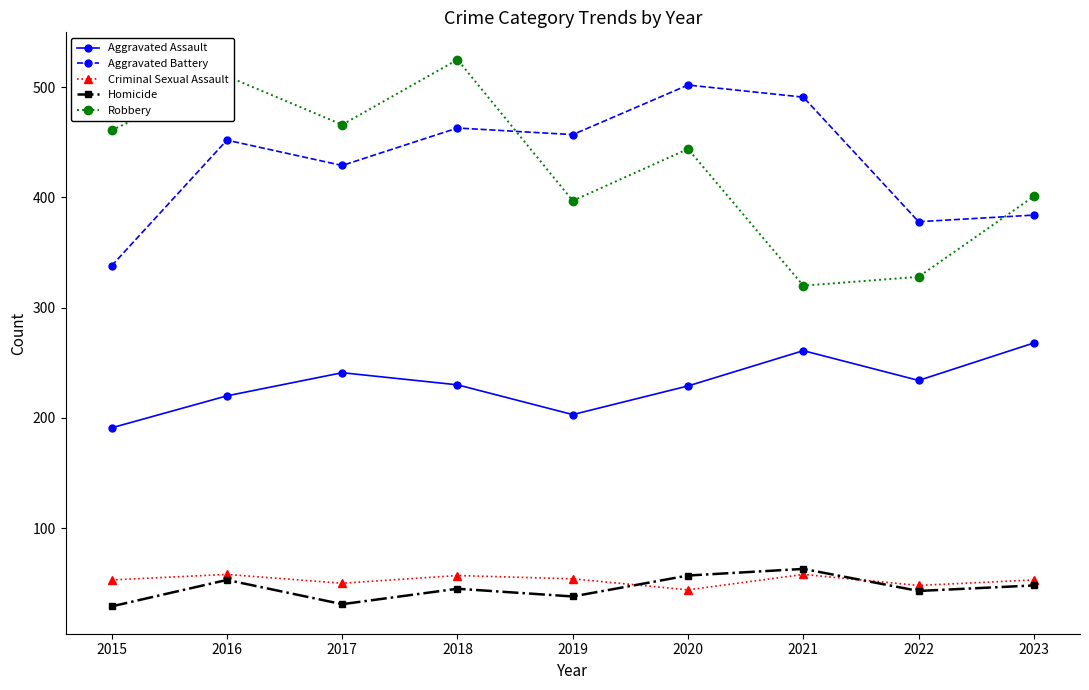

Rank the series at 2020 from highest to lowest value.

Aggravated Battery, Robbery, Aggravated Assault, Homicide, Criminal Sexual Assault